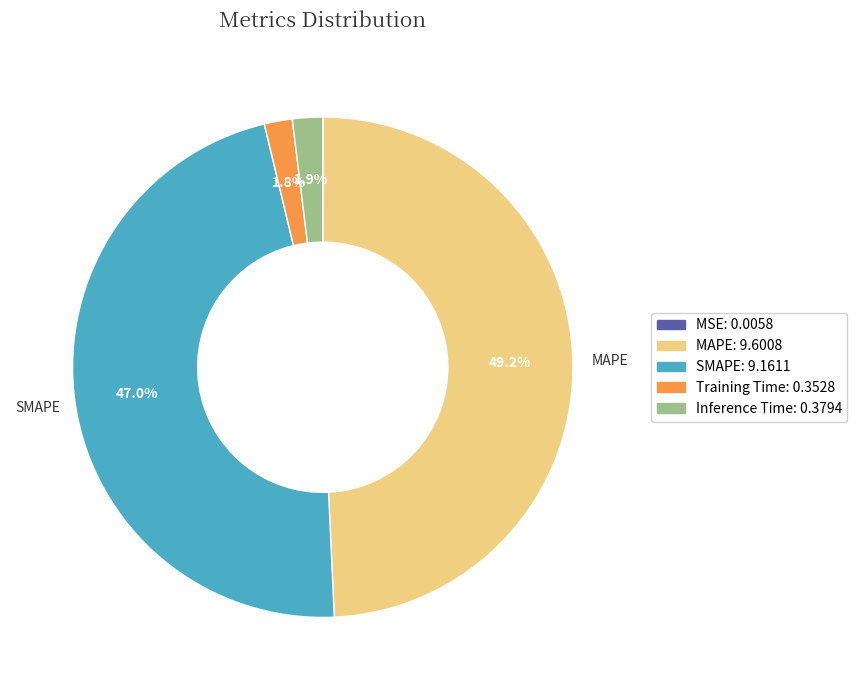

Which slice is the largest?

MAPE